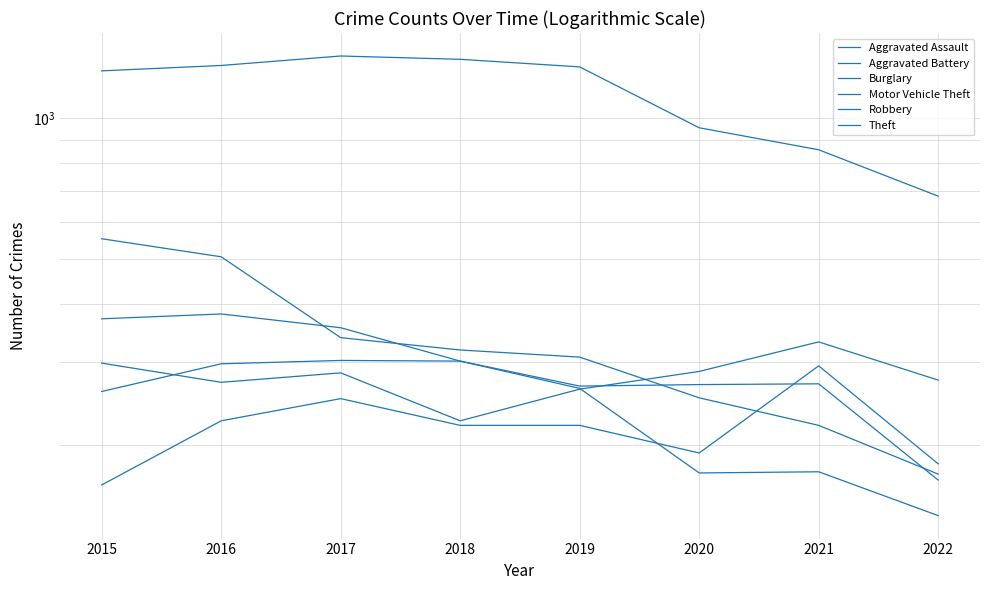

Reading right to left, list all the values displayed in this chart.

Aggravated Assault: 182	295	192	220	220	251	225	164
Aggravated Battery: 168	270	269	267	302	303	298	260
Burglary: 173	220	252	308	319	339	505	552
Motor Vehicle Theft: 275	332	287	263	225	285	272	299
Robbery: 141	175	174	264	302	356	381	372
Theft: 681	856	954	1288	1337	1359	1297	1263